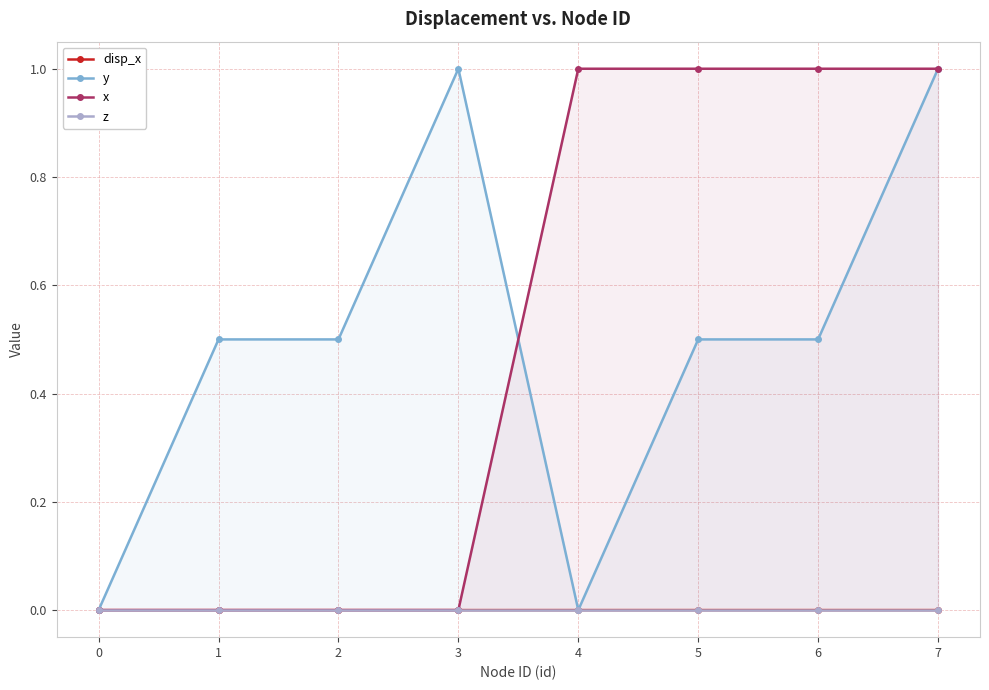

How many distinct data groups are displayed?

4